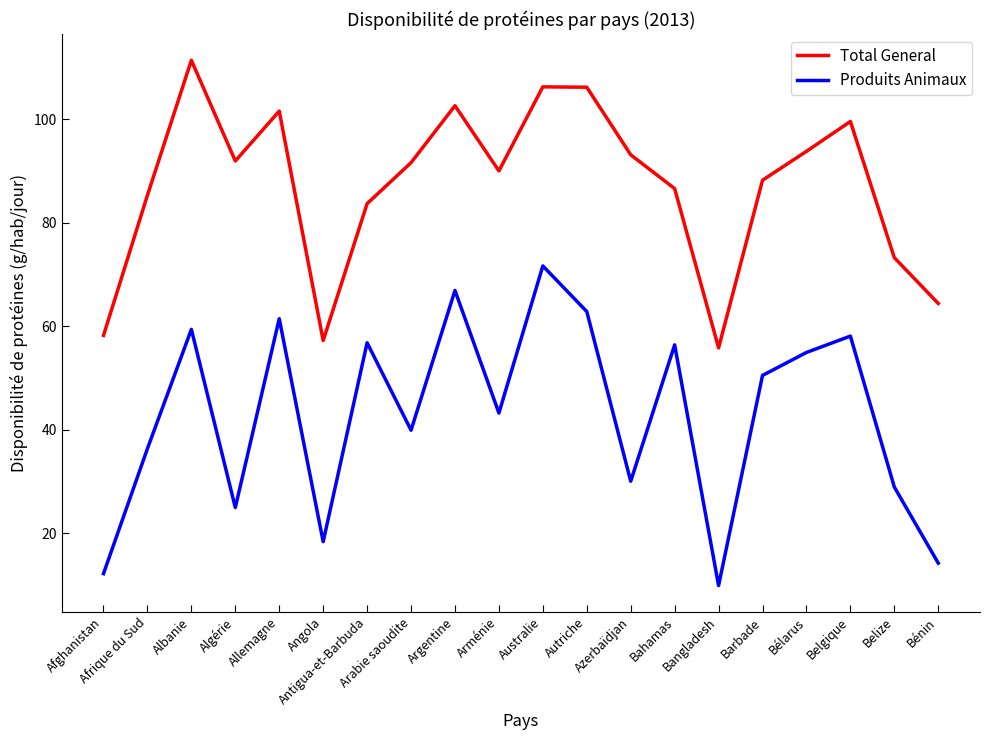

Is the value of Total General at Australie greater than the value of Produits Animaux at Allemagne?

Yes